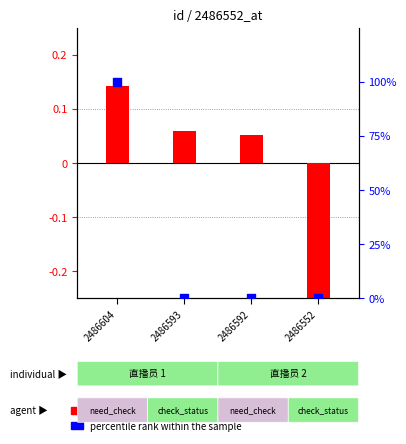

At how many categories does at least one series exceed 52?

1